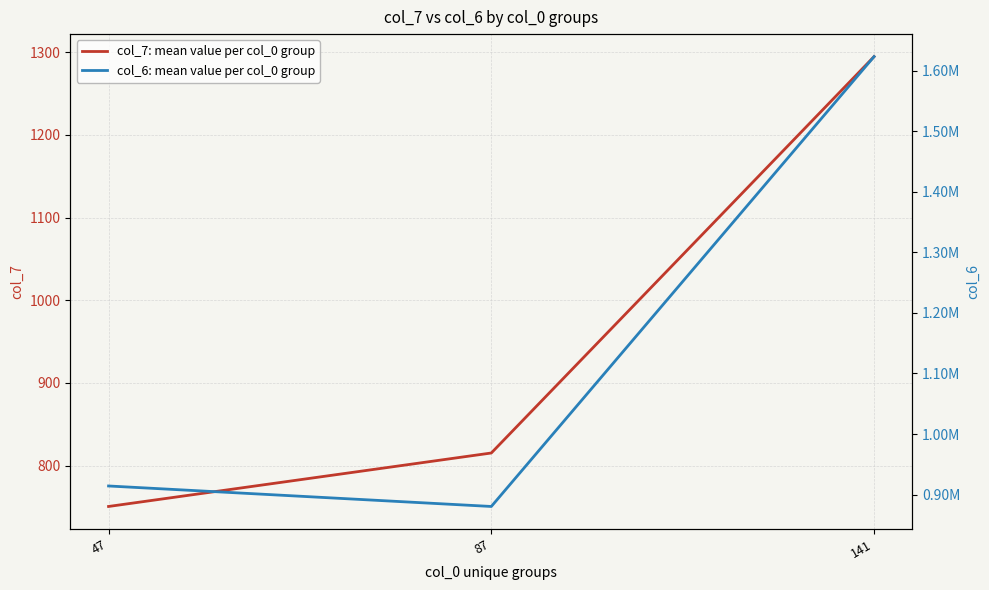

How many lines are shown in the chart?

2